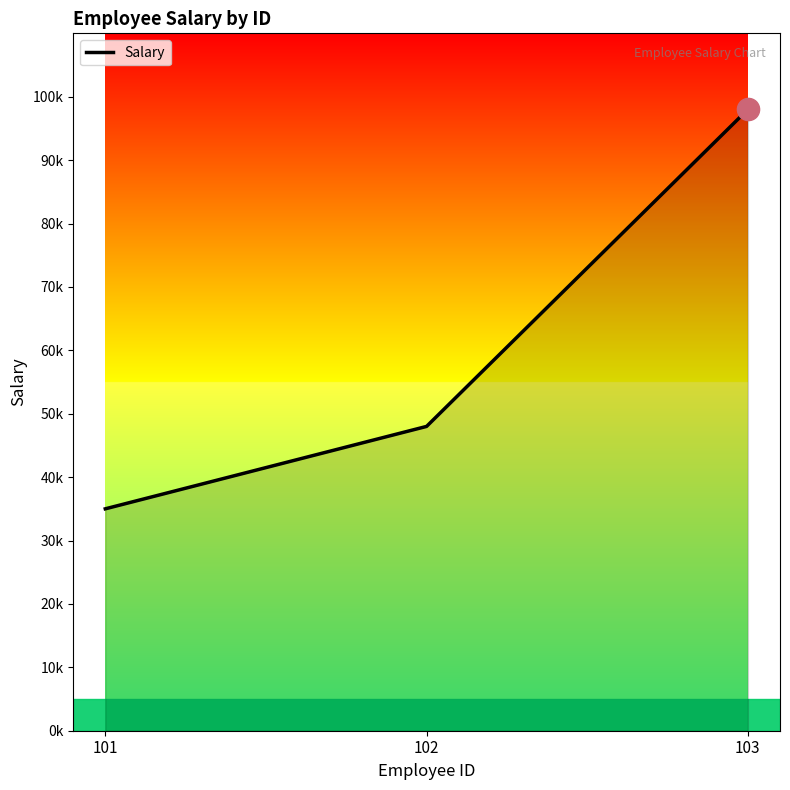

Rank the categories by value from highest to lowest.

103, 102, 101